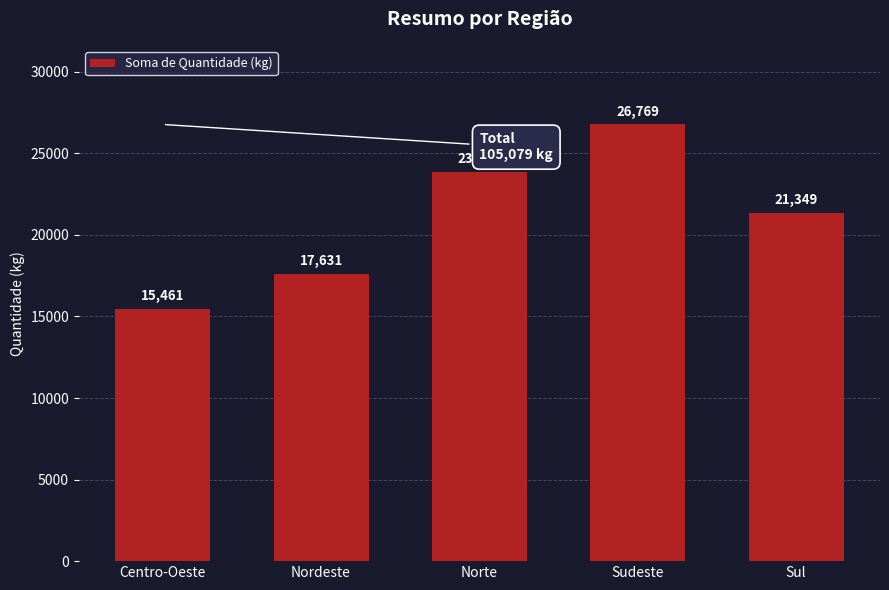

The chart shows a value of 15461 at Centro-Oeste. True or false?

True